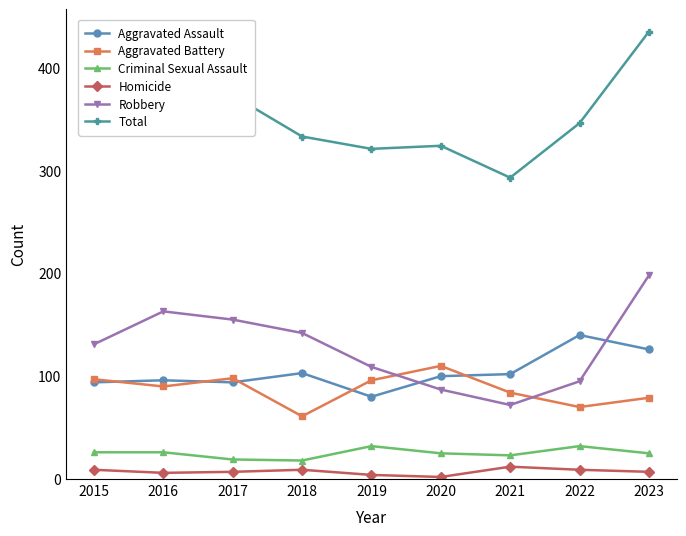

How many interior local peaks does the Robbery series have?

1